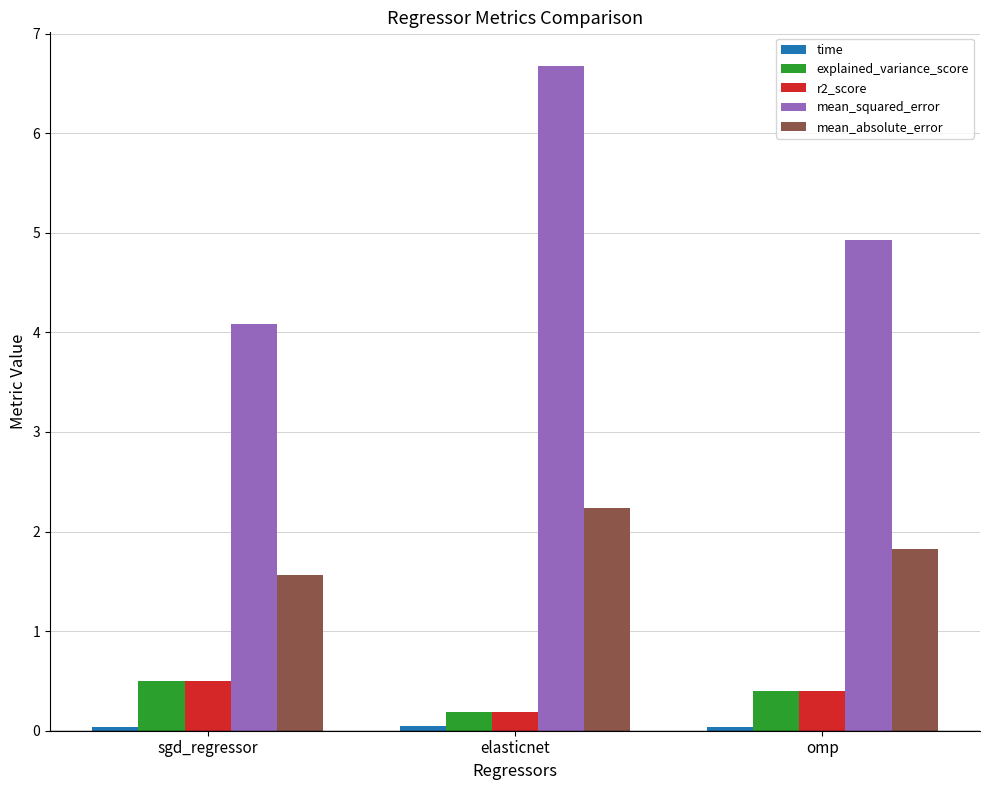

What is the average value of the r2_score series?

0.4